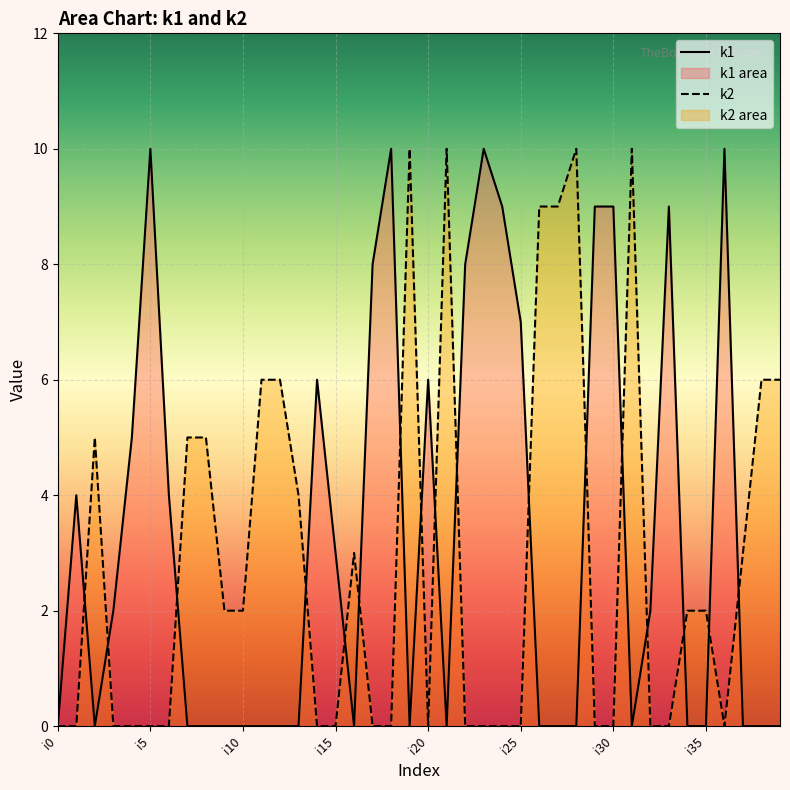

The value of k2 at i5 is -6. True or false?

False